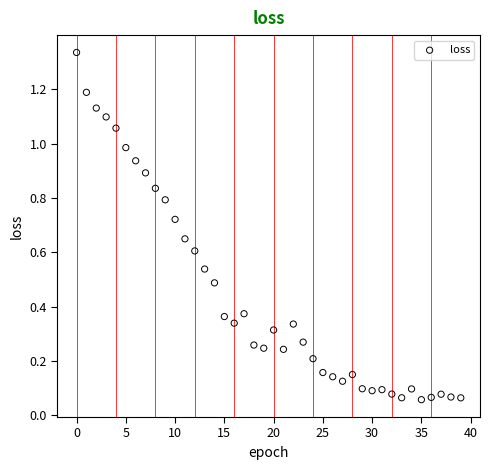

How many points are shown in the scatter plot?

40